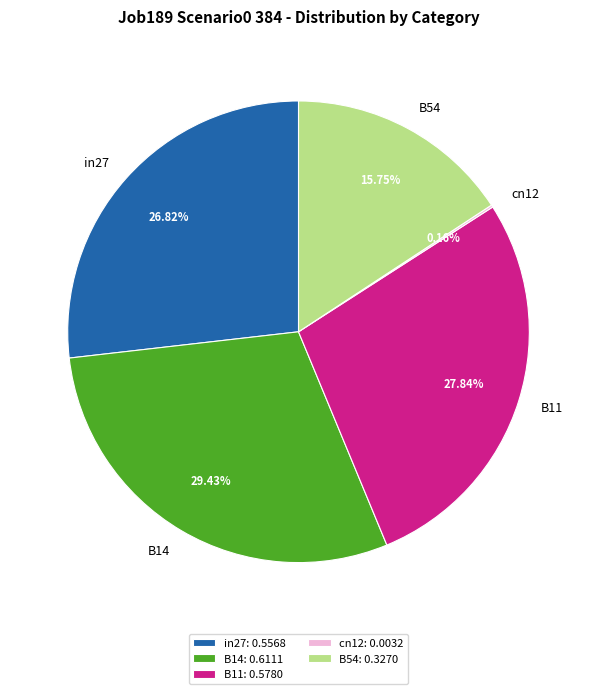

Between B54 and B14, which is larger?

B14